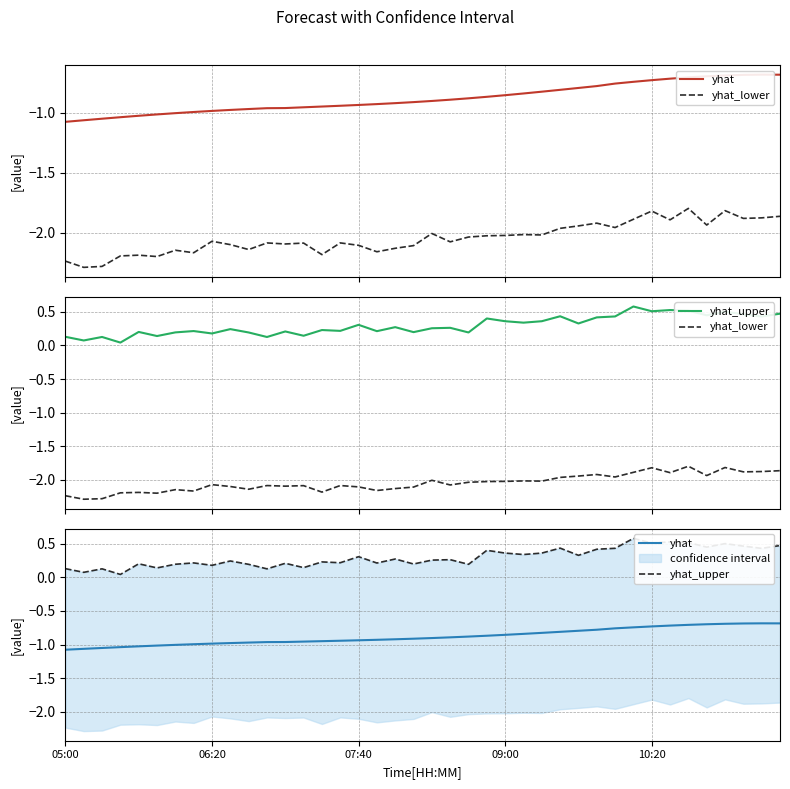

What is the total value across all series at 21?

-2.7